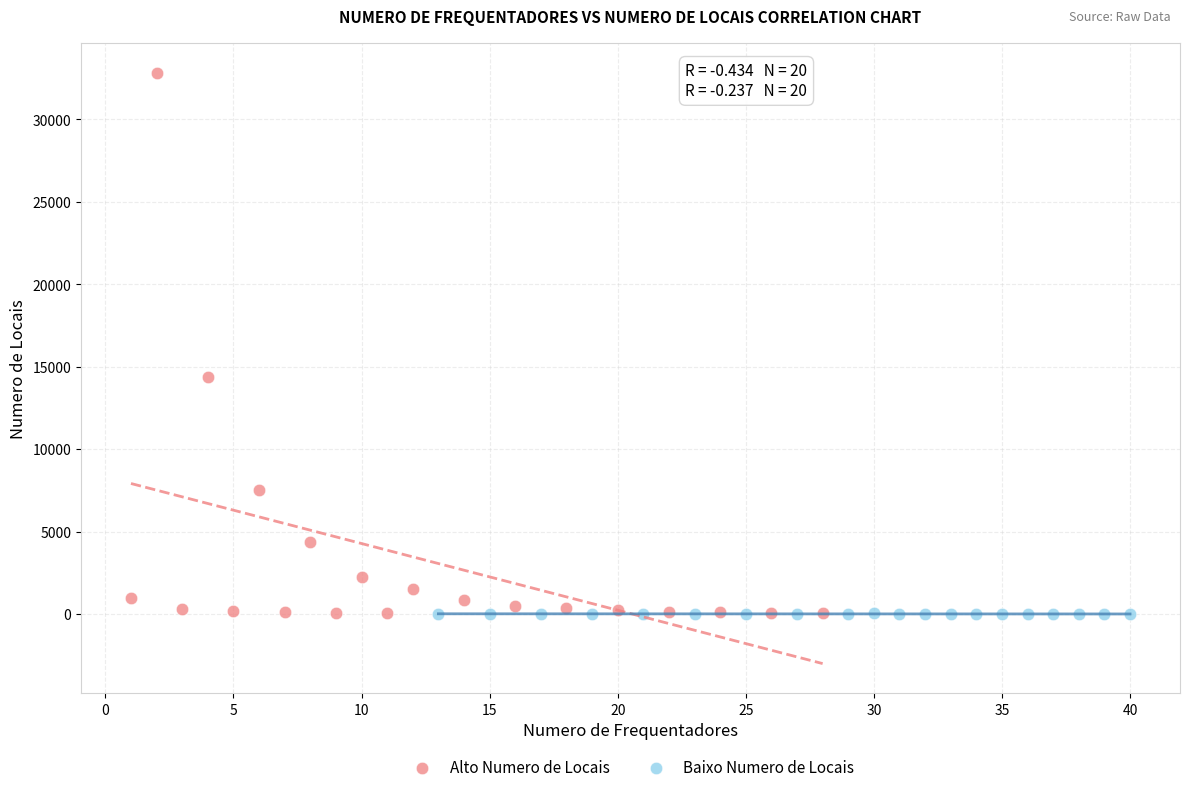

What are all the series names shown in the legend?

Alto Numero de Locais, Baixo Numero de Locais